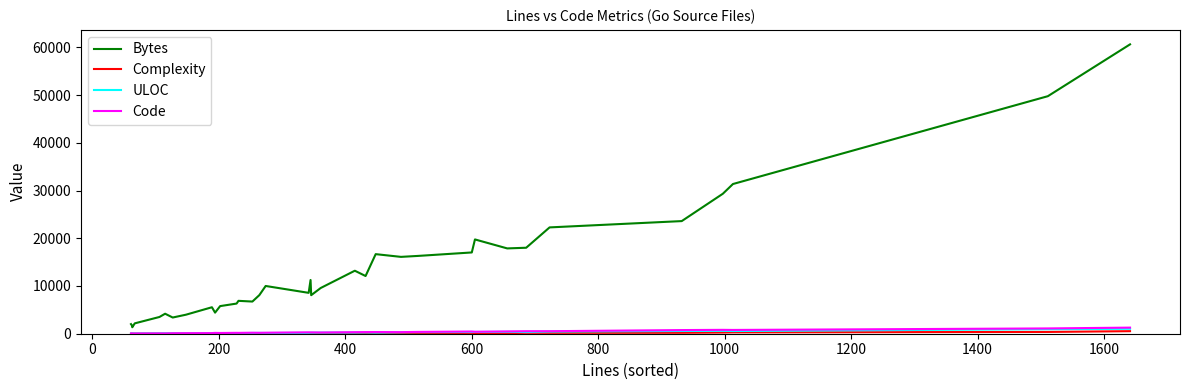

True or false: Bytes has a value of 7851 at 21.

False